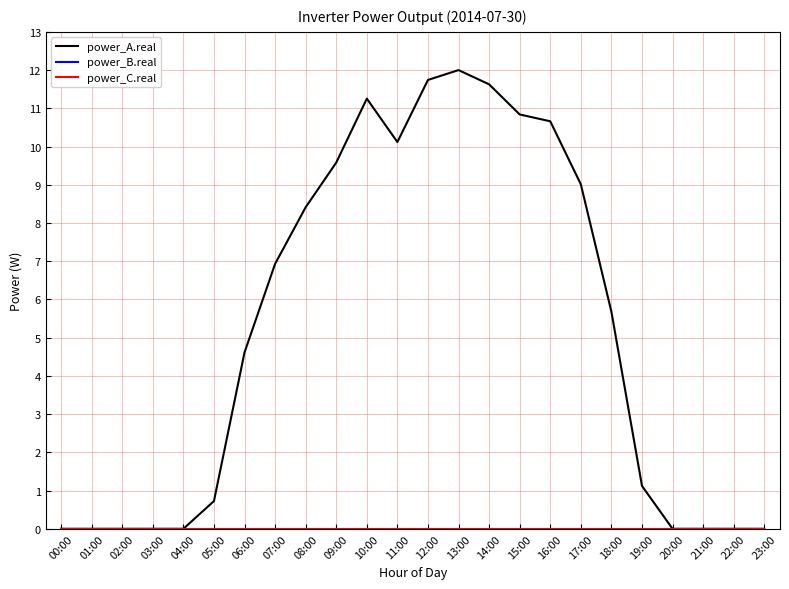

In power_A.real, how many points are lower than both neighbors (excluding endpoints)?

1